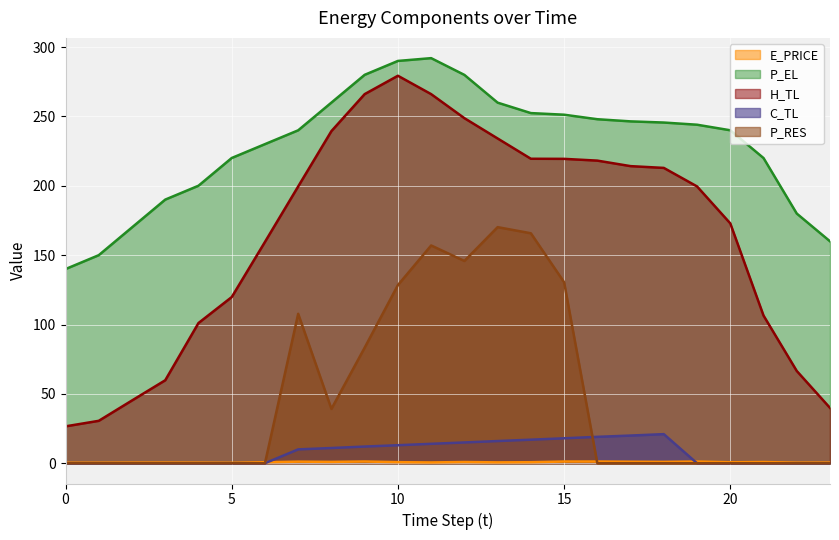

How many lines are shown in the chart?

5